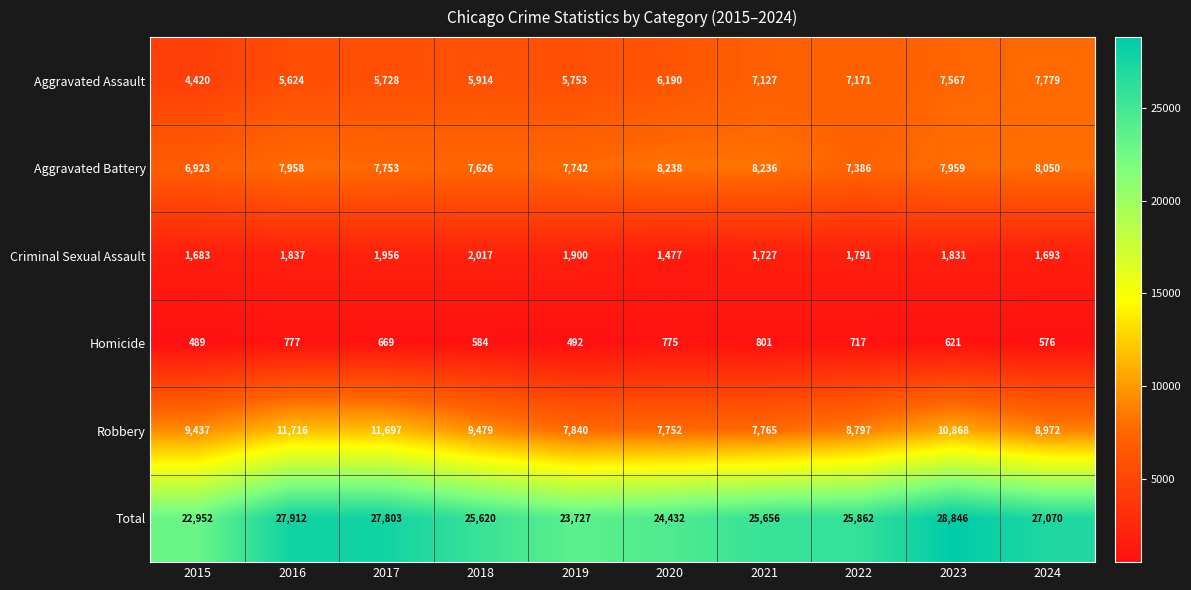

What is the difference between the highest and lowest values at 2023?

28225